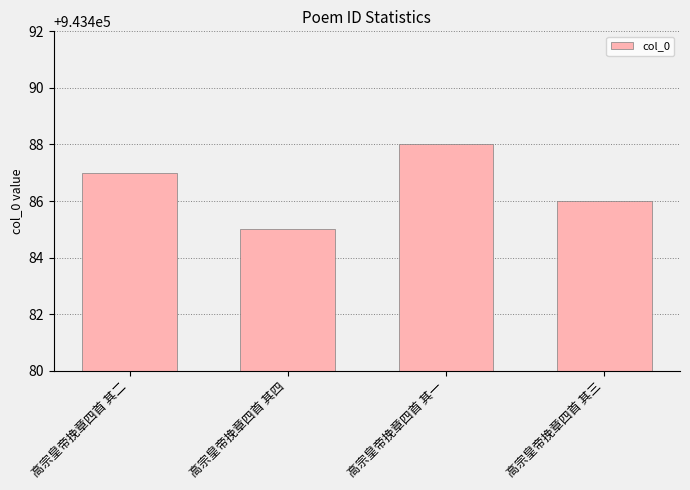

What is the sum of all values?

3773946